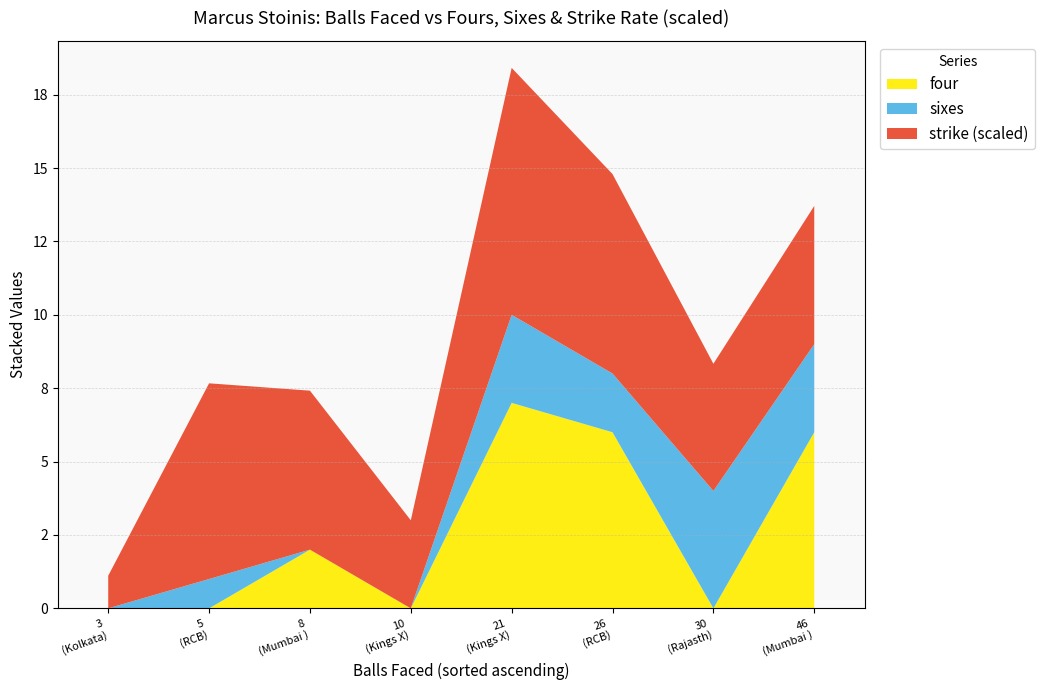

Reading left to right, list all the values displayed in this chart.

four: 21=7.0	3=0.0	8=2.0	26=6.0	10=0.0	5=0.0	30=0.0	46=6.0
sixes: 21=3.0	3=0.0	8=0.0	26=2.0	10=0.0	5=1.0	30=4.0	46=3.0
strike: 21=252.4	3=33.3	8=162.5	26=203.8	10=90.0	5=200.0	30=130.0	46=141.3